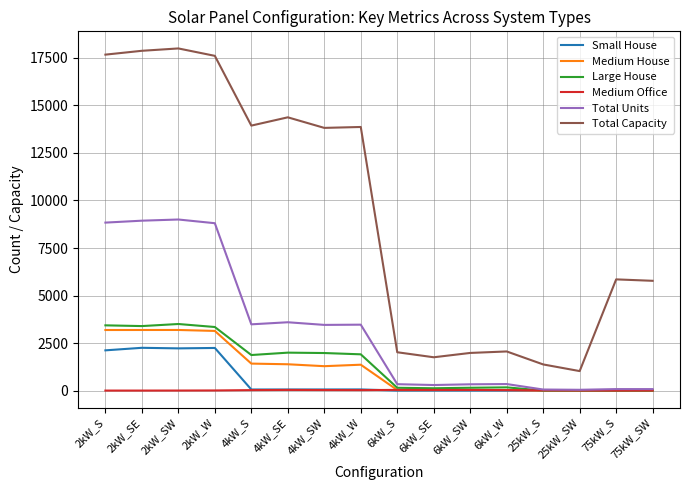

Is the value of Medium House at 2kW_SW greater than the value of Medium Office at 6kW_SE?

Yes